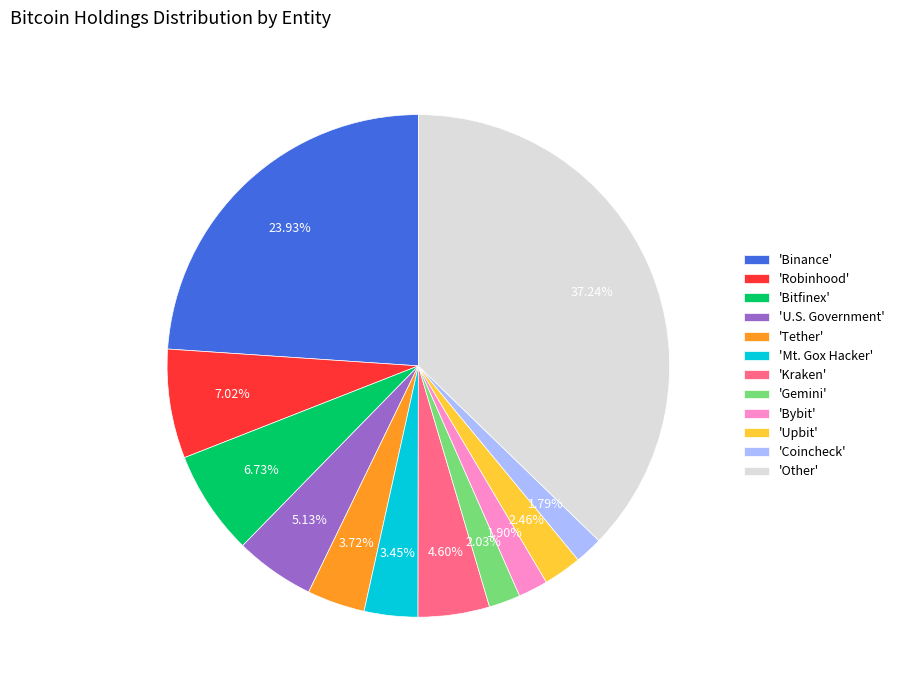

Do 'U.S. Government' and 'Tether' together represent more than half of the pie?

No